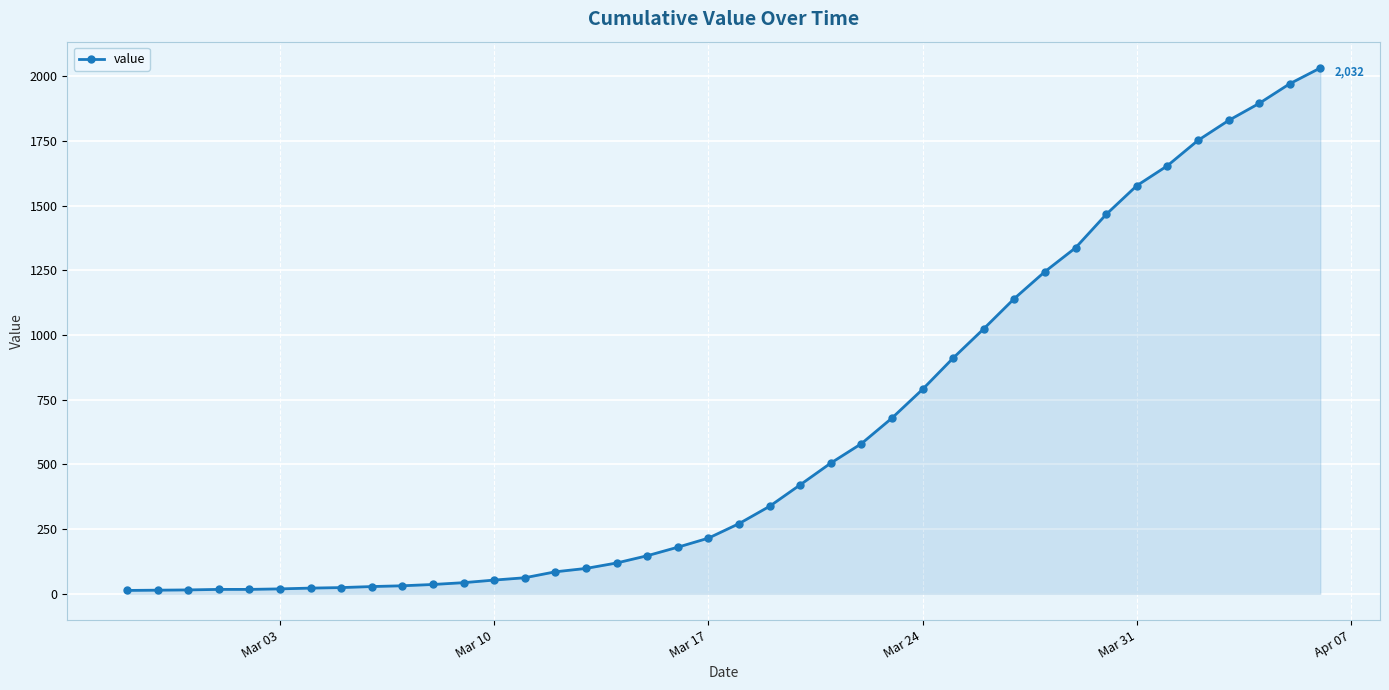

How many lines are shown in the chart?

1